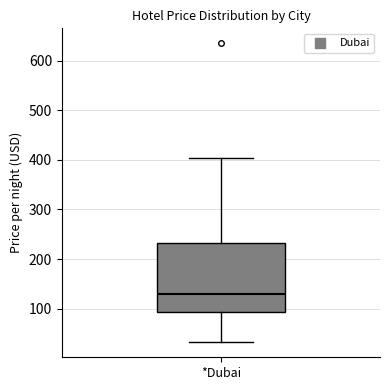

Read this box plot against the y-axis: the position of the median line, the range covered by the box, and the ends of both whiskers. The values are not printed on the chart, so give them approximately, as read against the axis.

median 130, box 90 to 230, whiskers 30 to 400